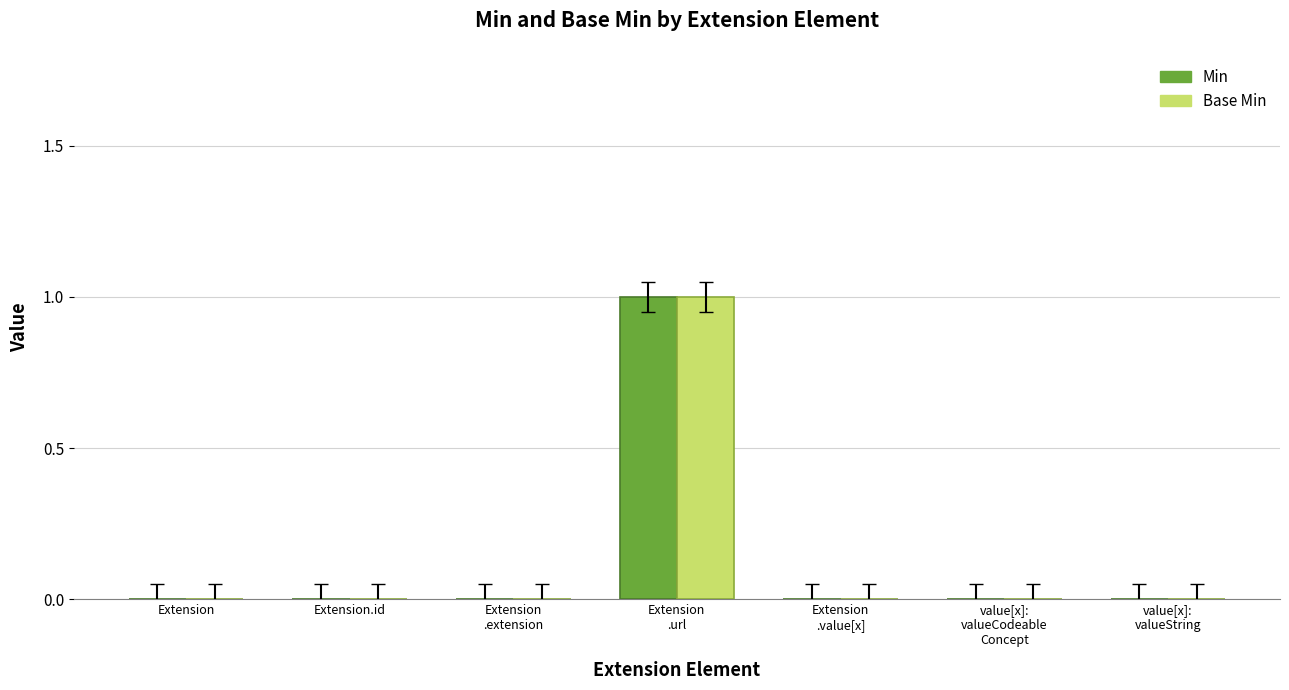

At which category is the sum across all series the highest?

Extension
.url